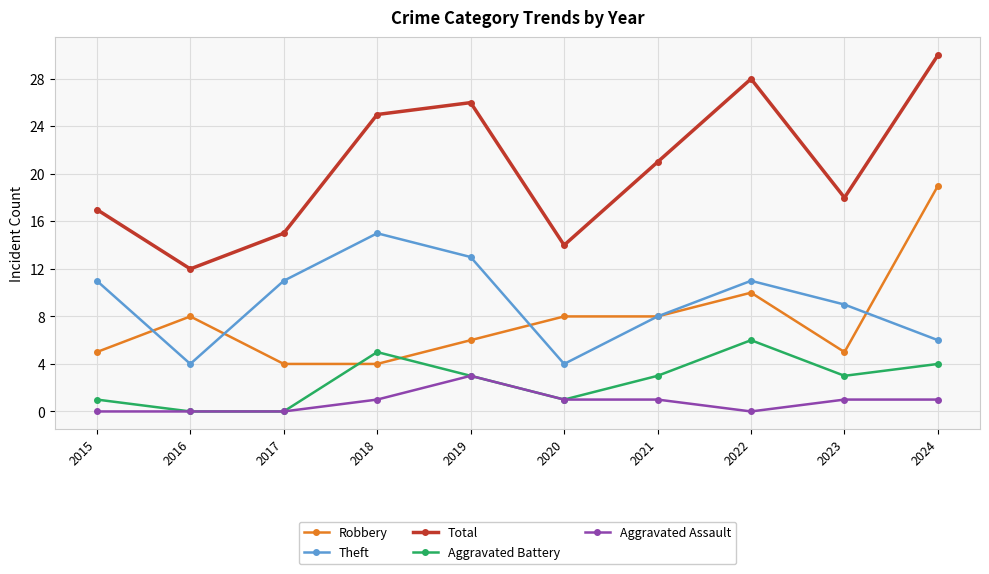

True or false: Theft has more than 0 interior local peaks.

True